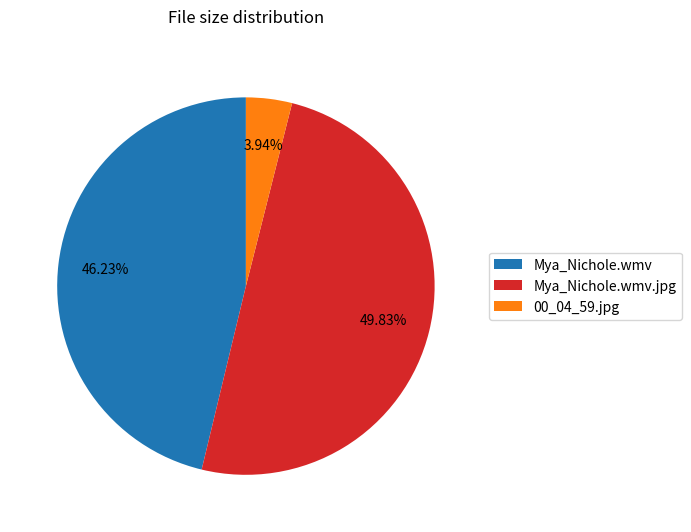

True or false: Mya_Nichole.wmv accounts for 58% of the total.

False